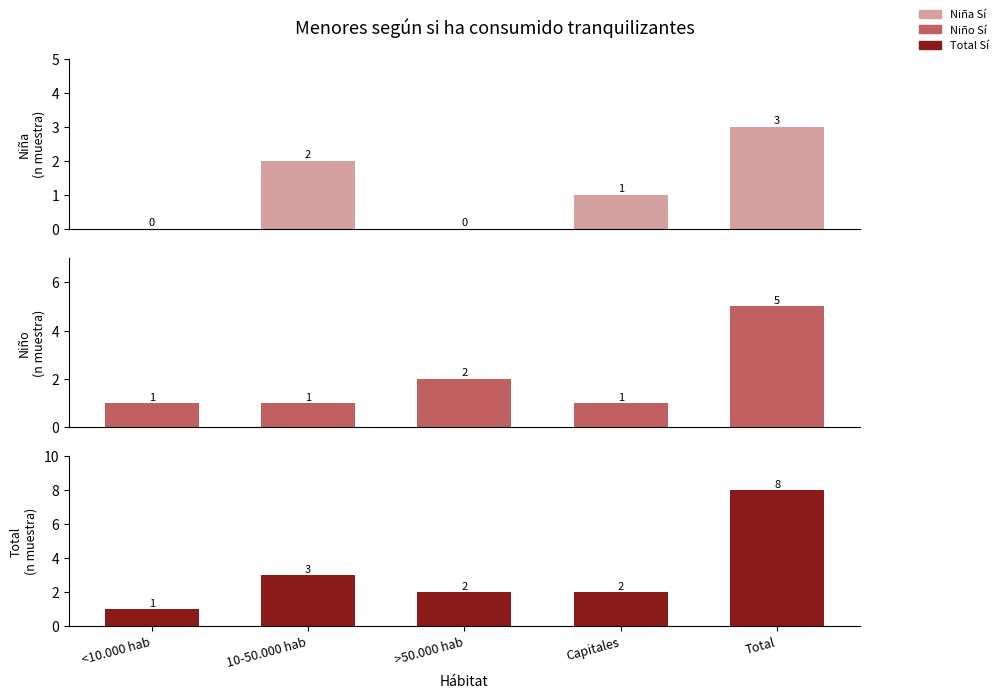

True or false: Niño Sí has a value of 1 at <10.000 hab.

True